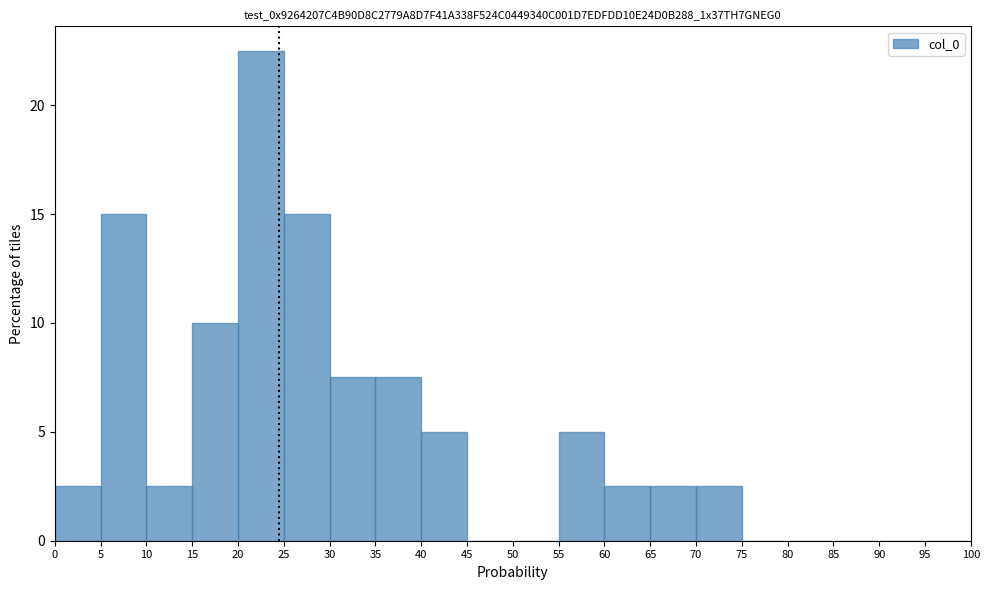

Which range on the x-axis has the tallest bar?

20 to 25